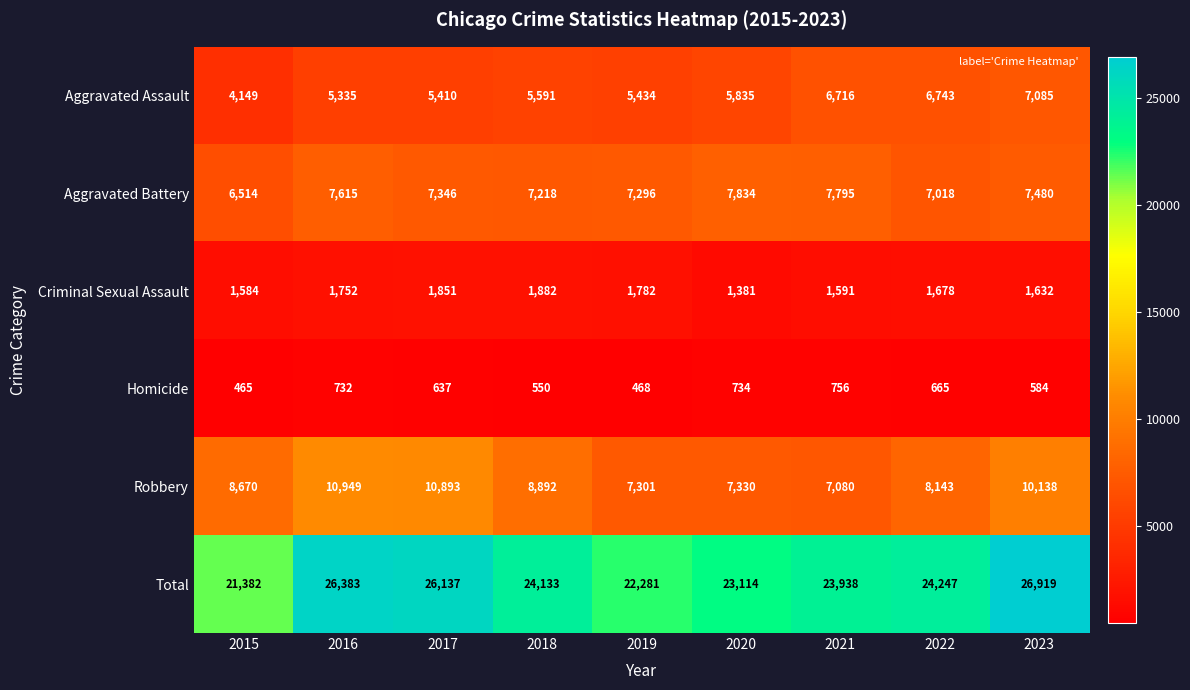

At 2015, list the series in order from largest to smallest.

Total, Robbery, Aggravated Battery, Aggravated Assault, Criminal Sexual Assault, Homicide